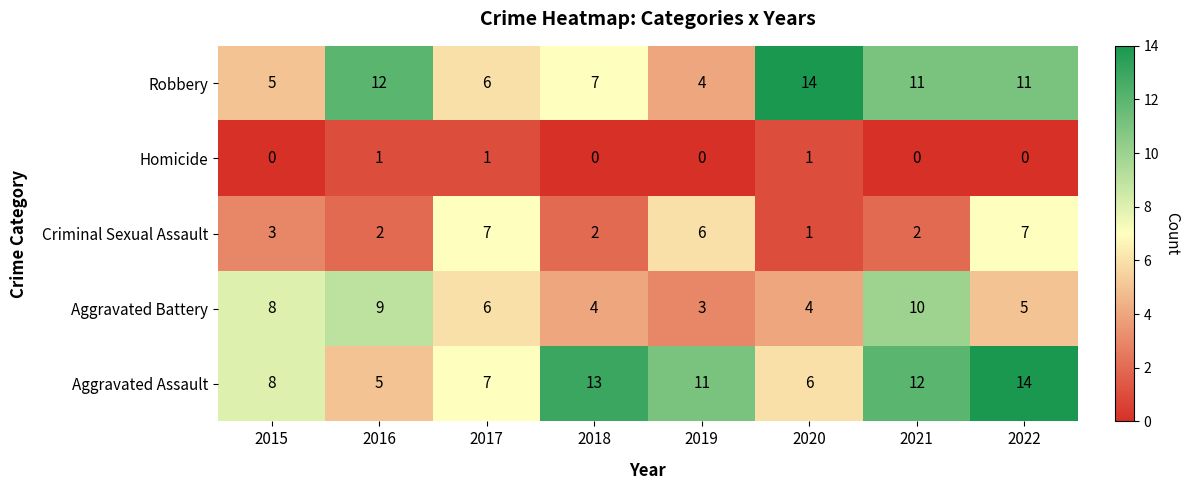

At which label is Aggravated Assault closest to 9?

2015